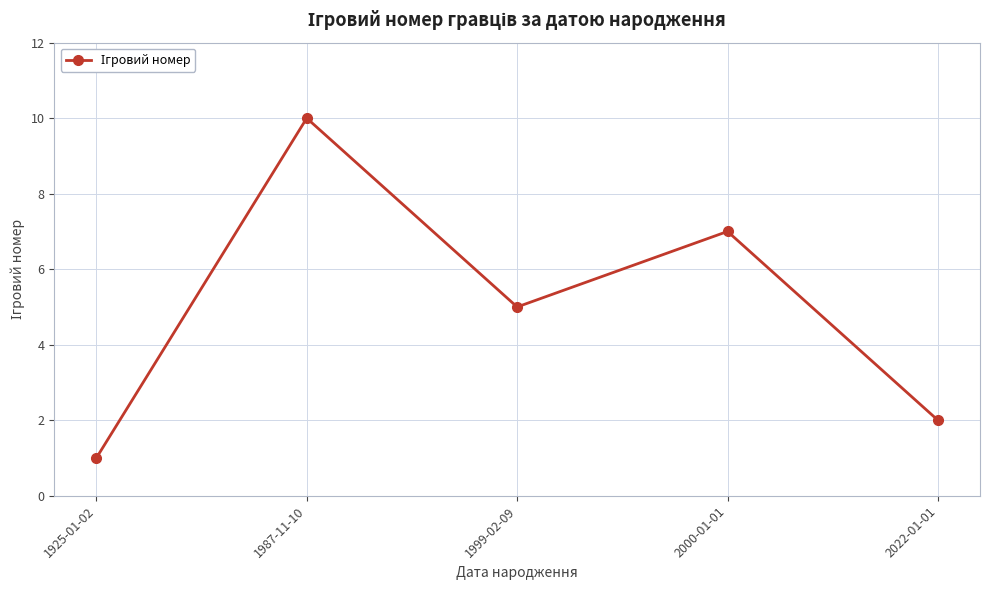

Does the chart display data point markers on the line(s)?

Yes